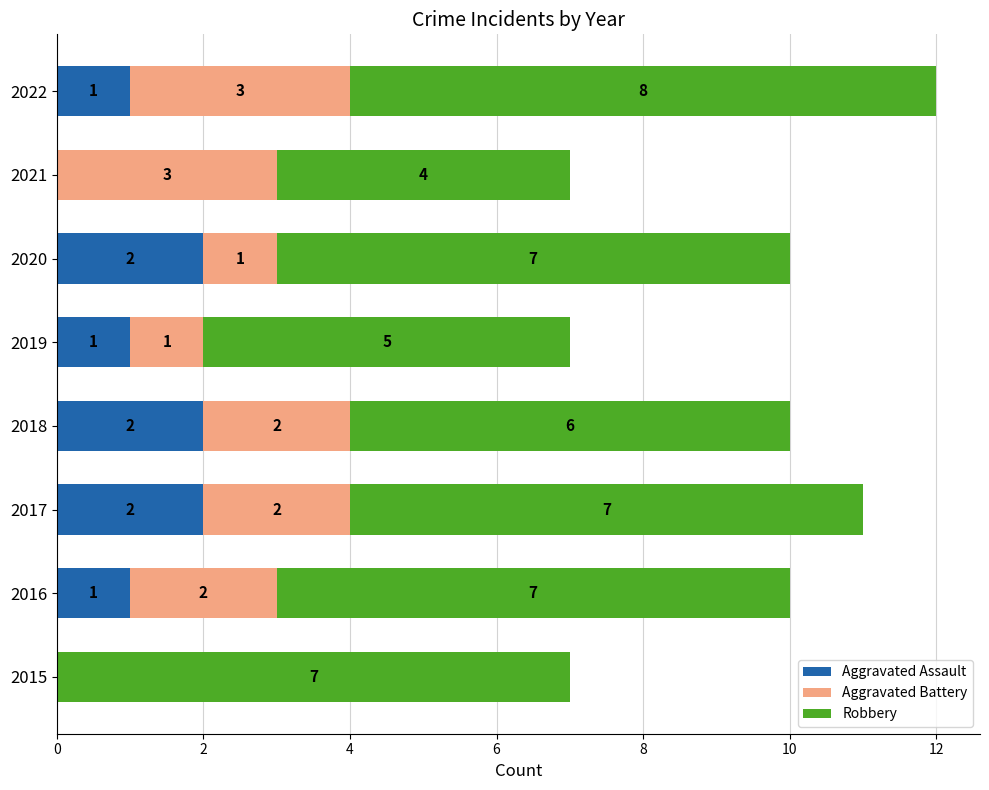

How many distinct data groups are displayed?

3